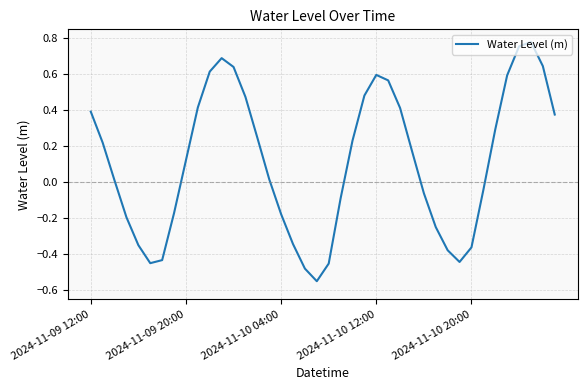

What is the difference between the maximum and minimum values?

1.3